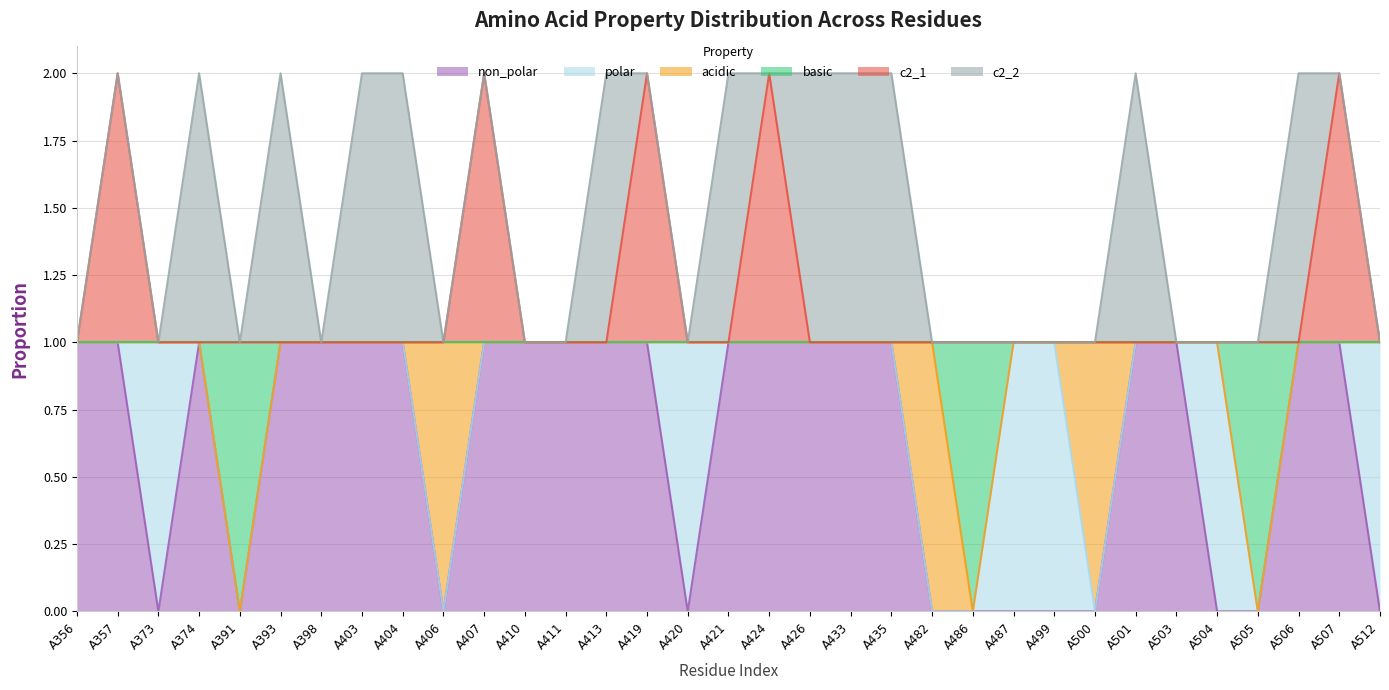

What is the difference between the maximum and second lowest values in the c2_1 series?

1